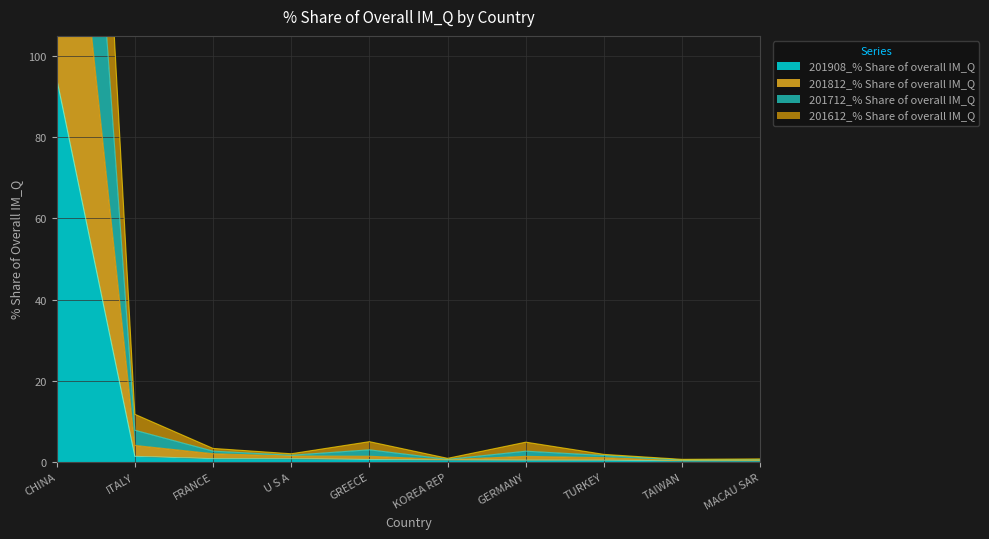

True or false: 201908_% Share of overall IM_Q and 201612_% Share of overall IM_Q intersect in this chart.

False